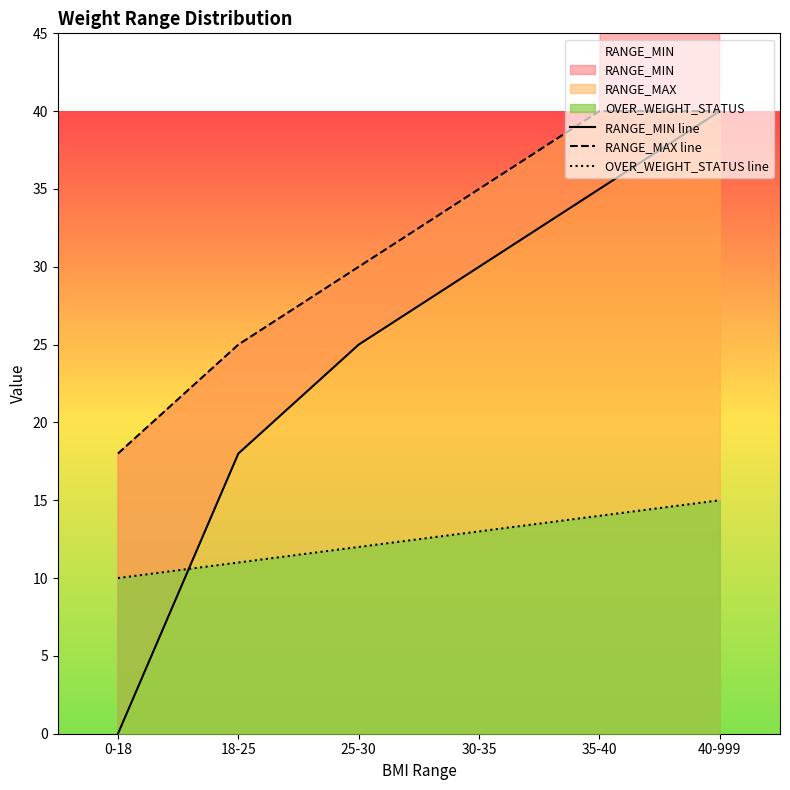

What is the label of the 4th point from the right?

25-30